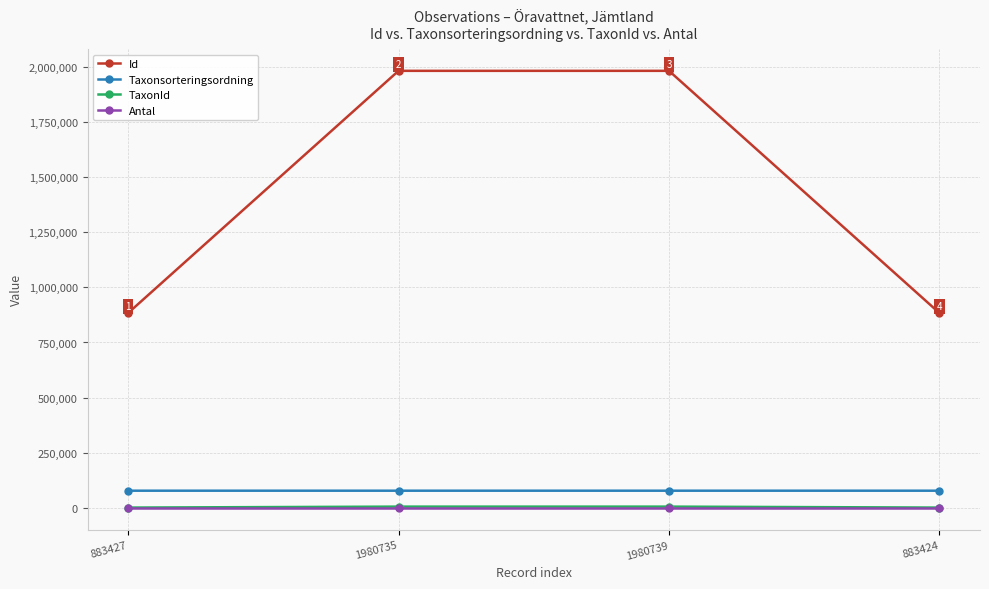

True or false: Taxonsorteringsordning and TaxonId intersect in this chart.

False